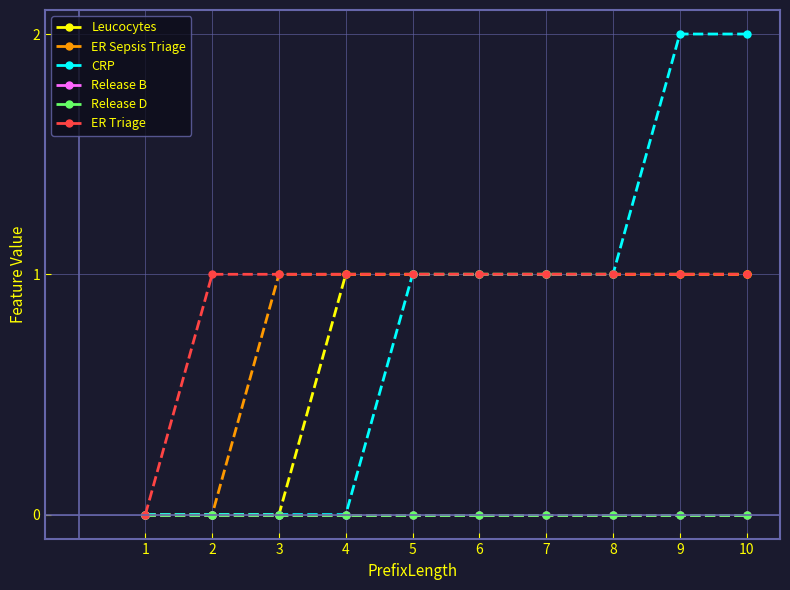

Is this an area chart (filled region under the line)?

No